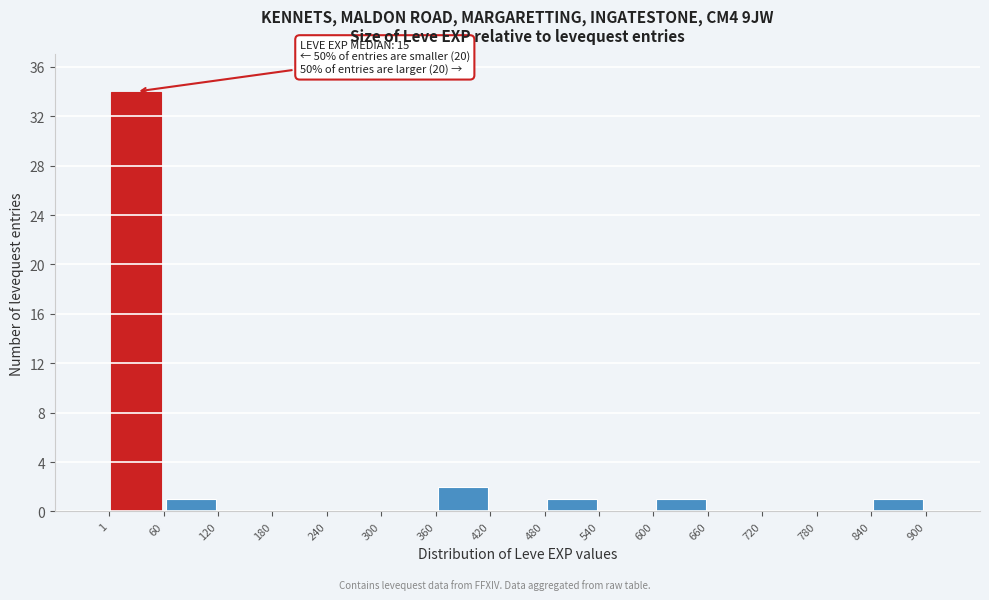

Over which range of the x-axis is the bar tallest?

1 to 60